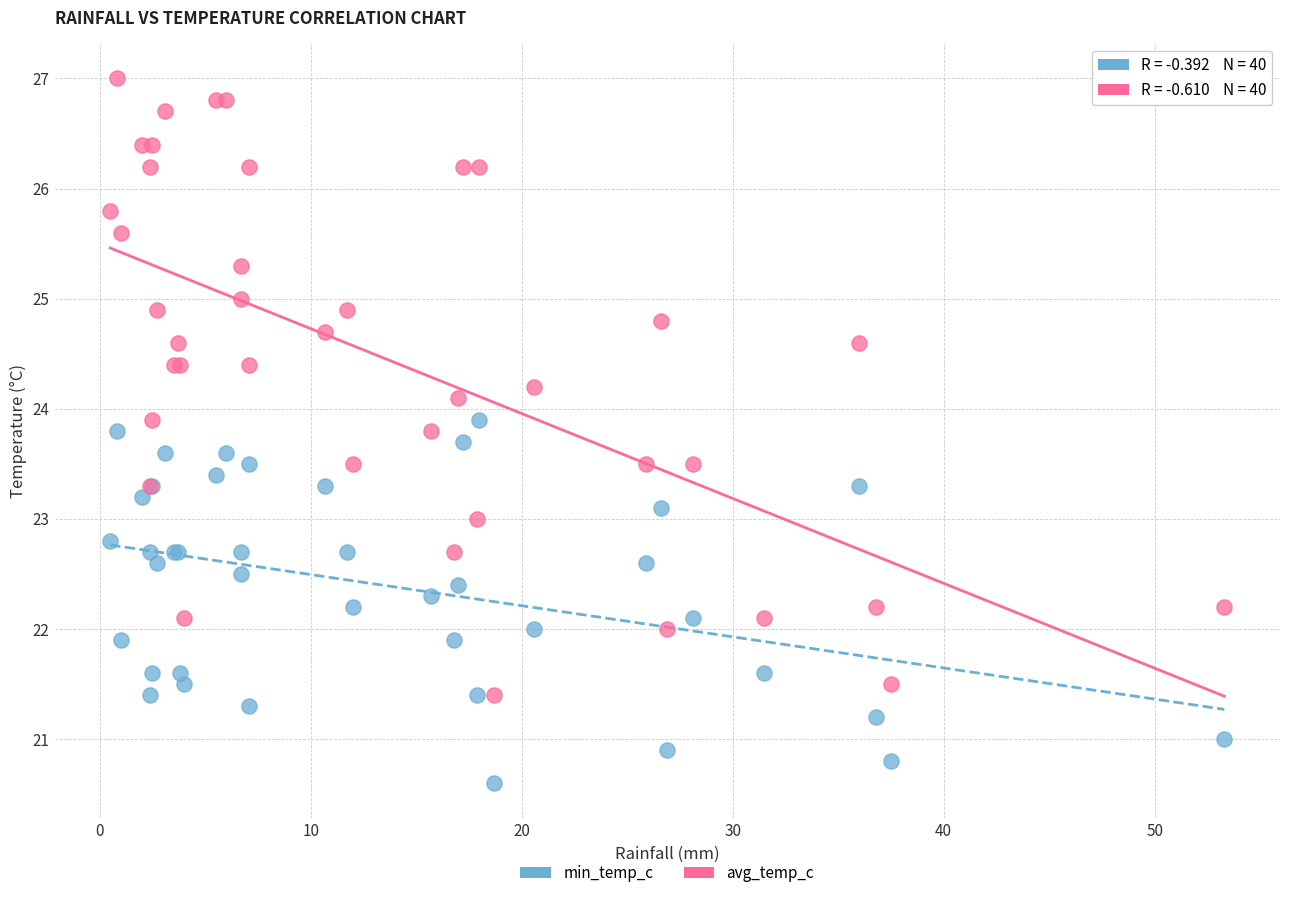

What is the X range (max minus min) for the scatter plot?

52.8